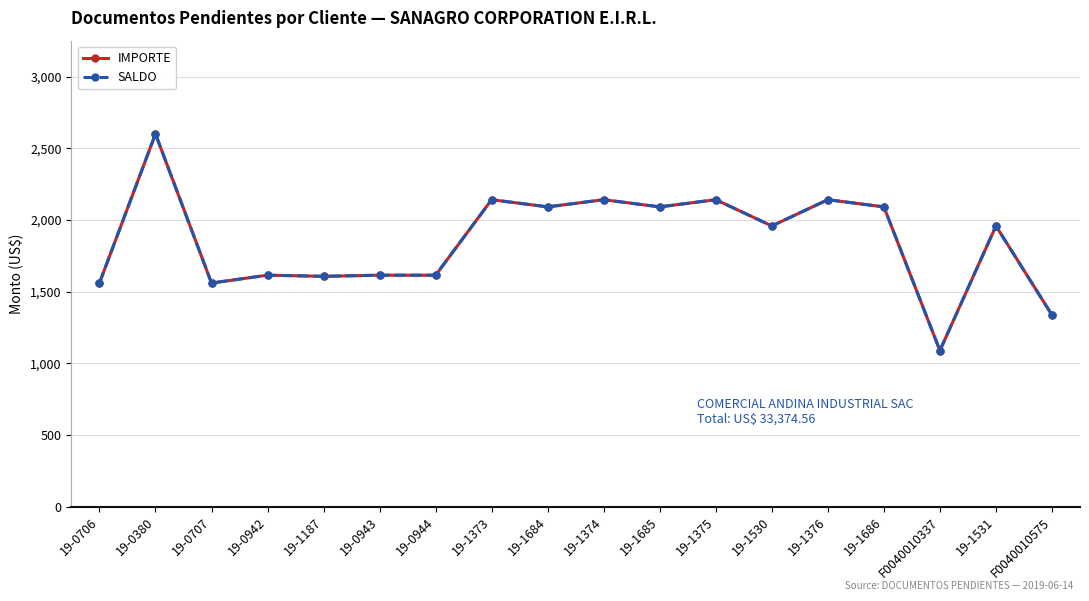

Is this an area chart (filled region under the line)?

No